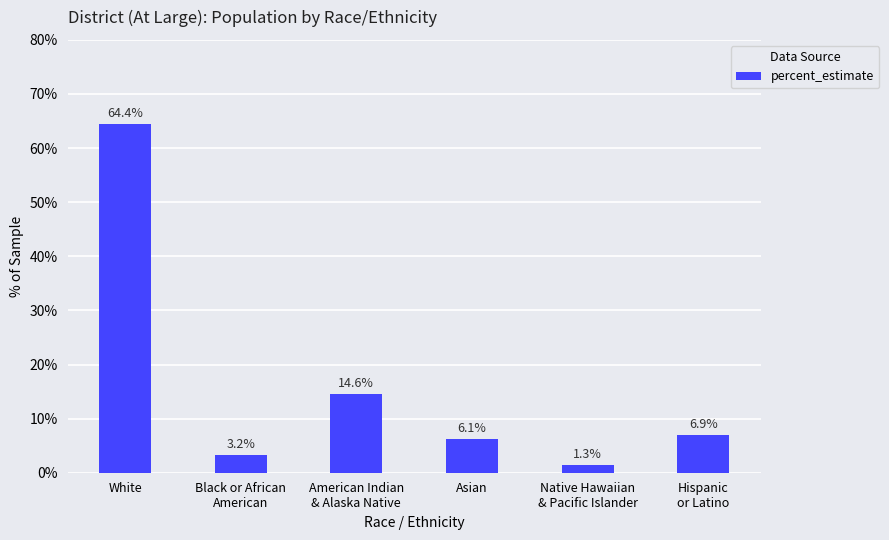

What is the label of the 3rd bar from the right?

Asian